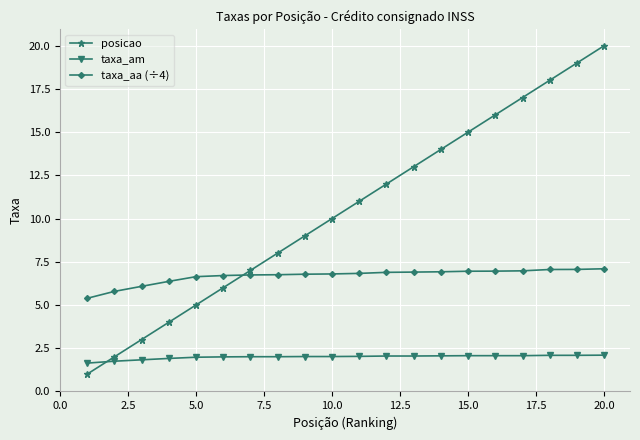

List the series in order of their peak value, lowest first.

taxa_am, taxa_aa (÷4), posicao